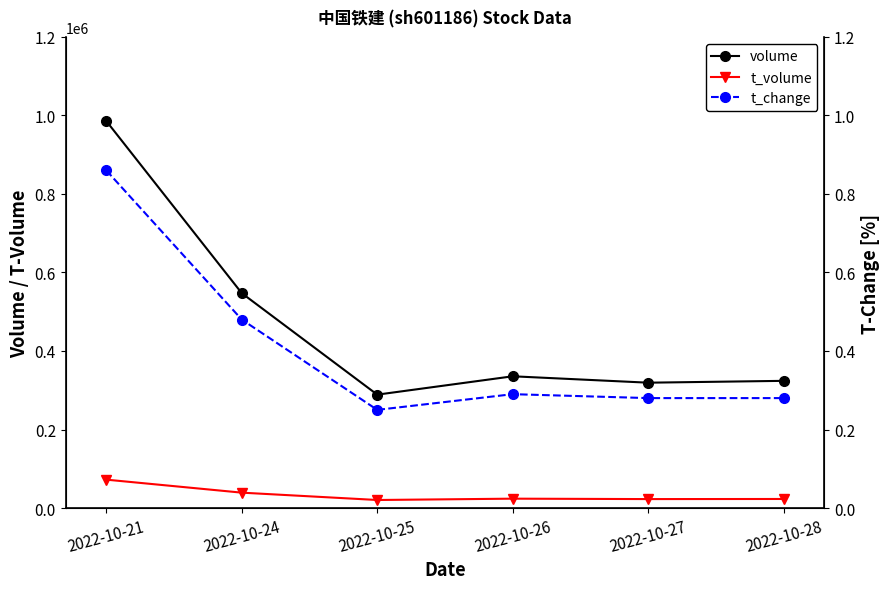

What is the minimum value shown in the chart?

0.2